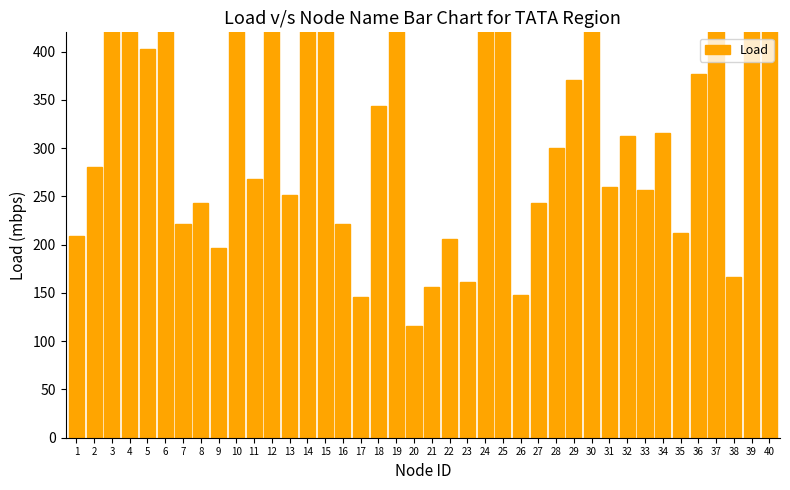

What is the difference between the values at 39 and 26?

352.8